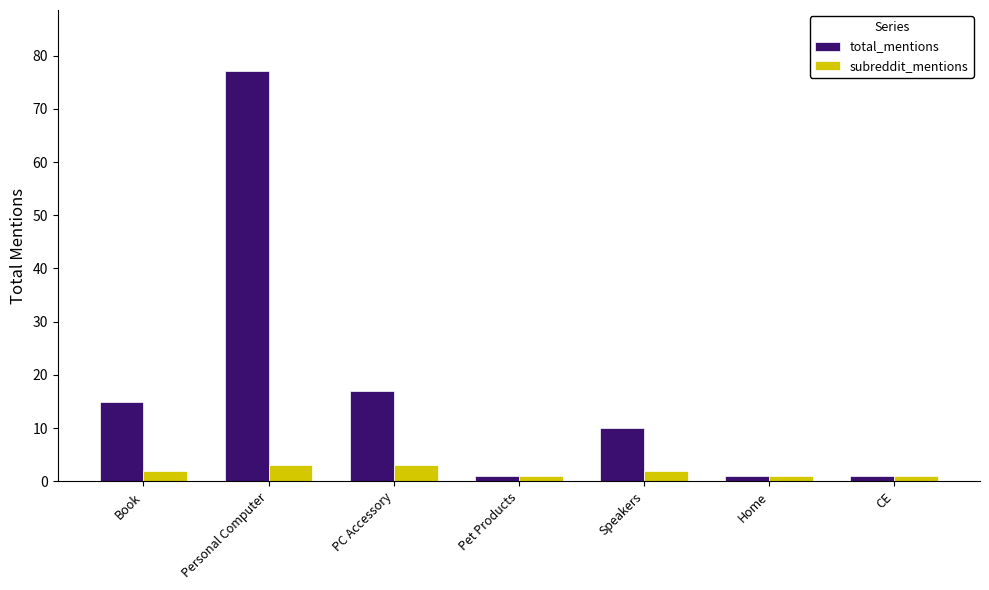

Which series has the widest spread of values?

total_mentions